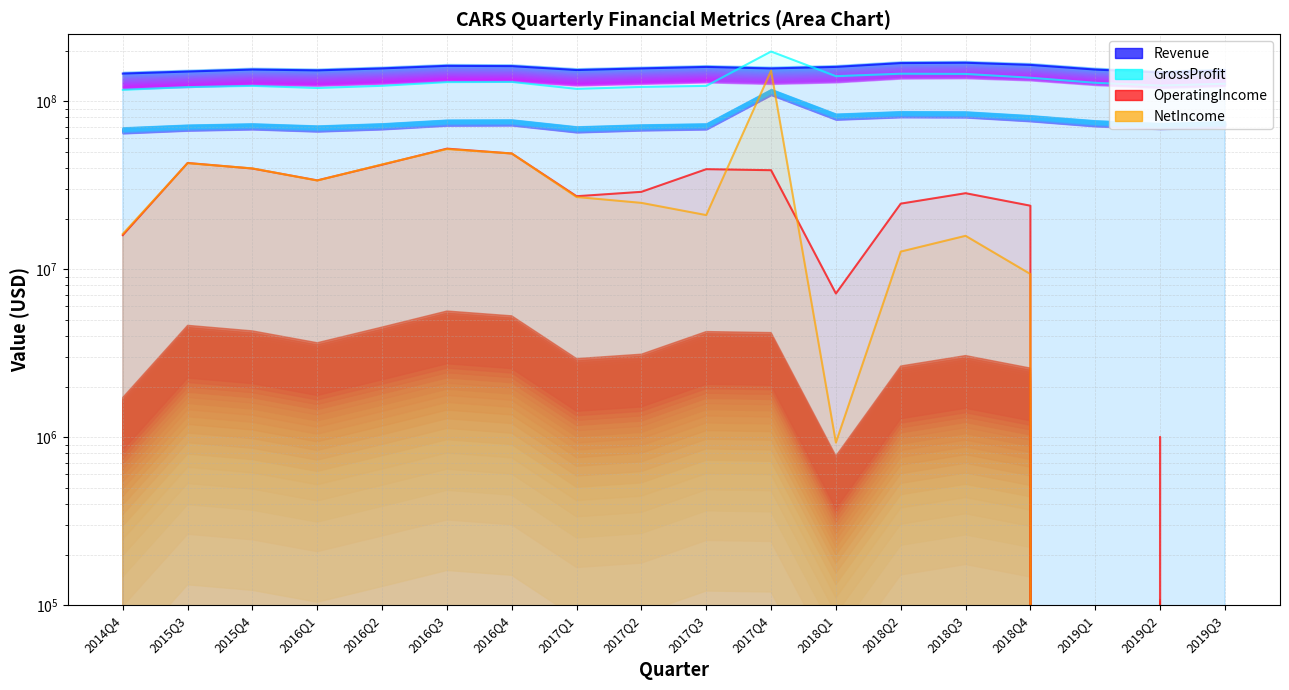

What position from the right is 2018Q2?

6